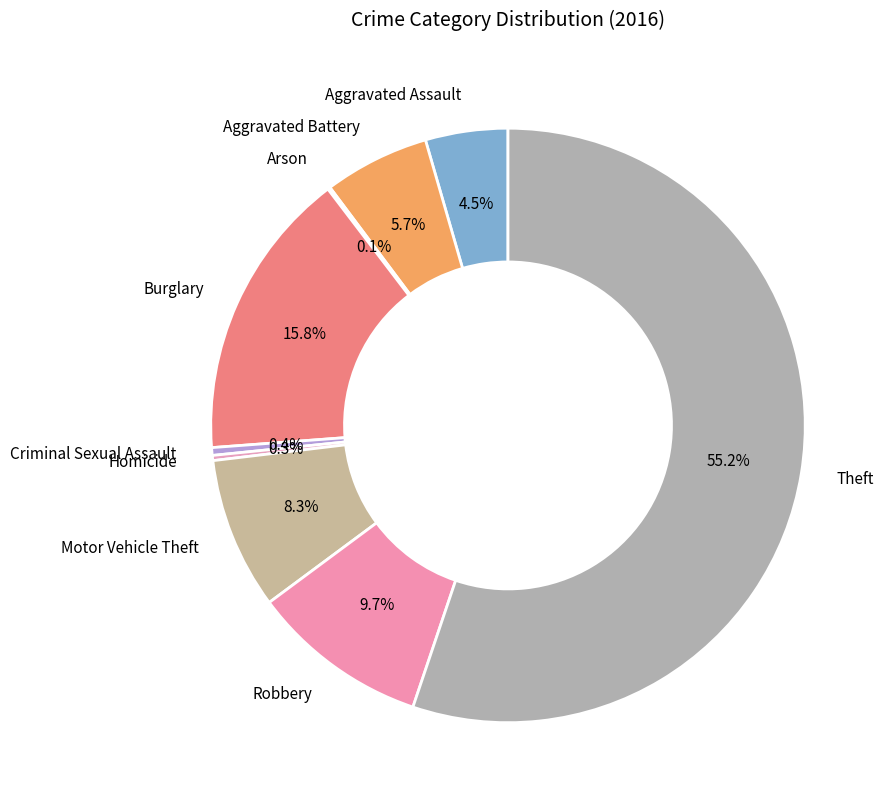

Between Criminal Sexual Assault and Robbery, which is larger?

Robbery